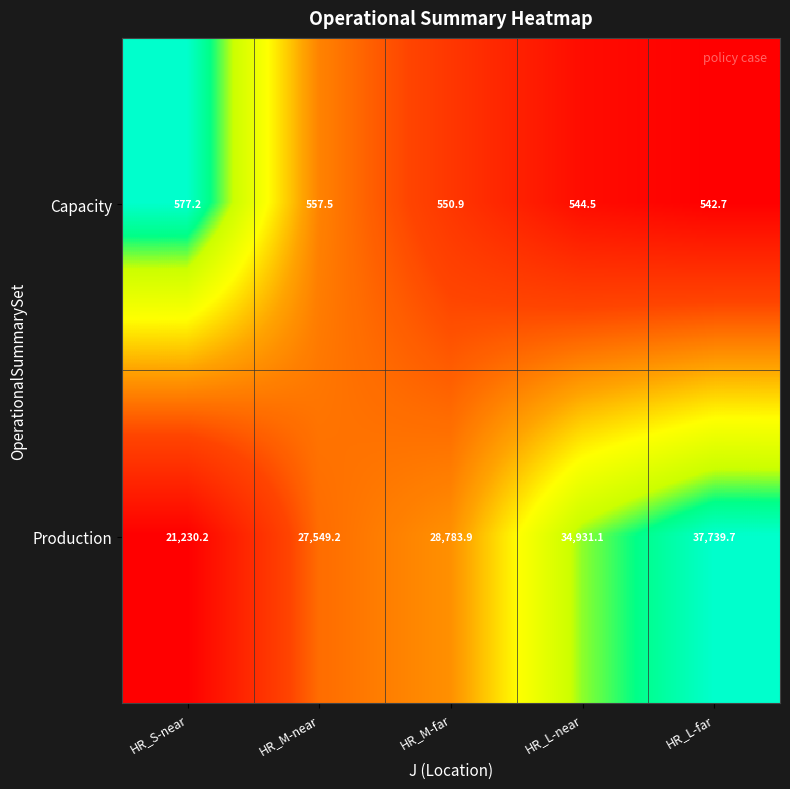

What is the difference between the second highest and minimum values in the Production series?

13700.9